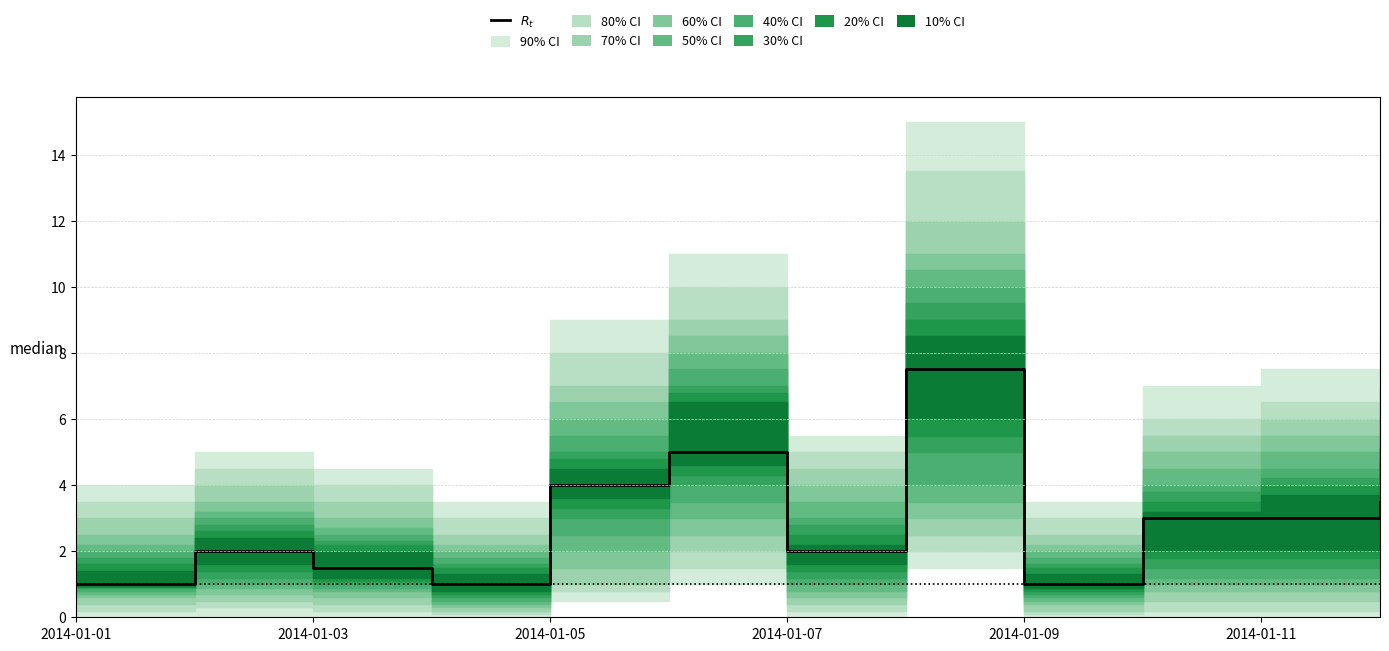

How many lines are shown in the chart?

1